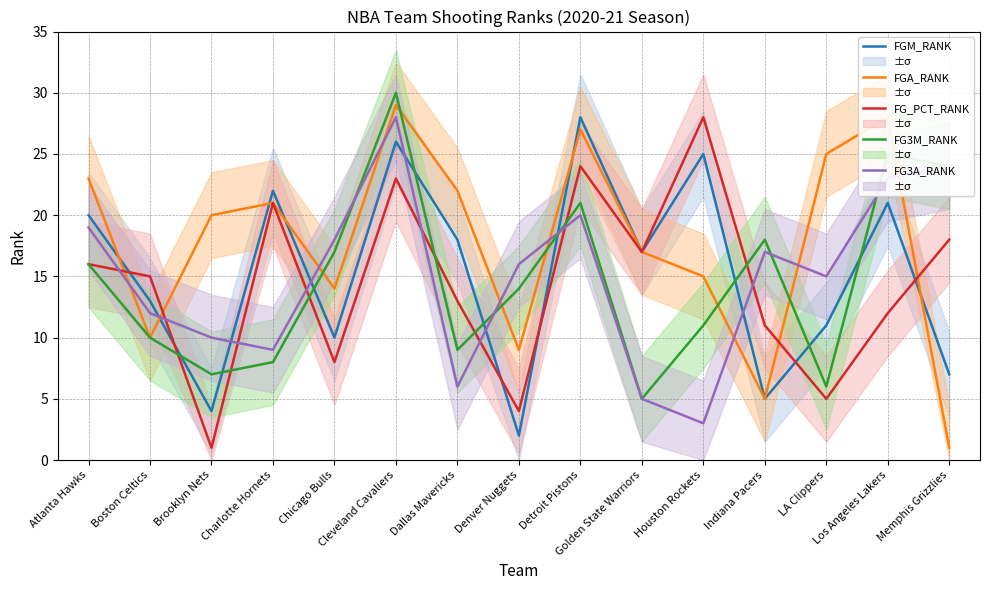

Is it true that FGM_RANK equals 17 at Cleveland Cavaliers?

False